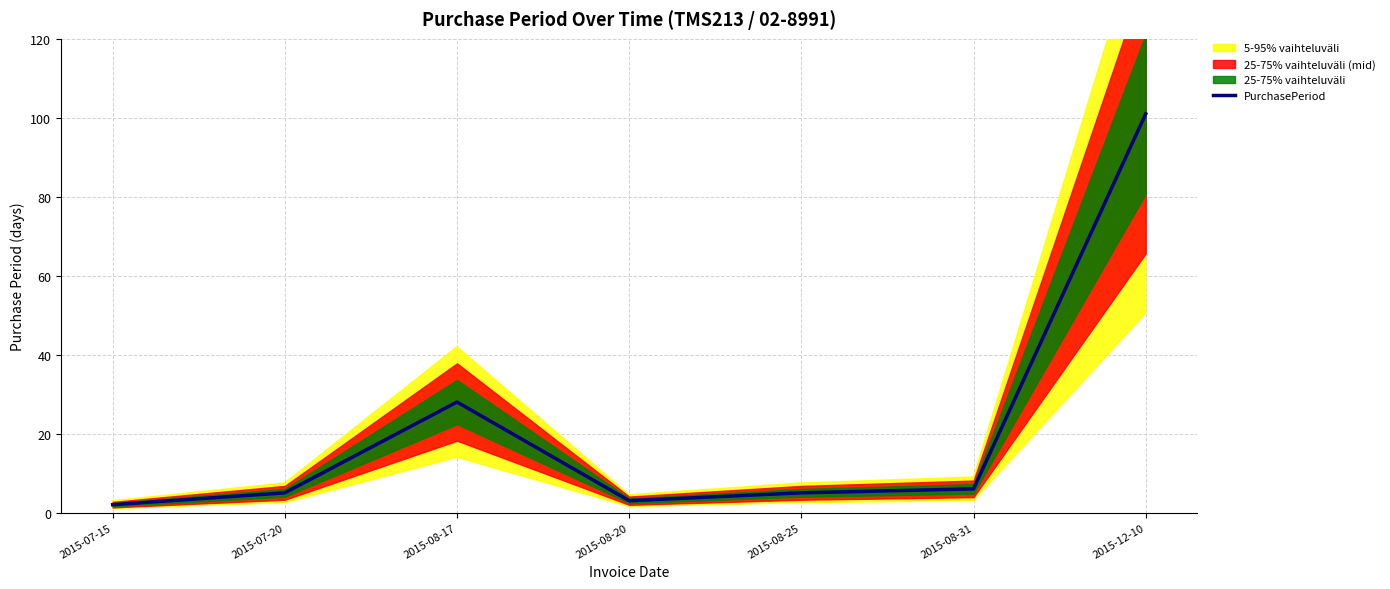

How many data points are less than 5?

2